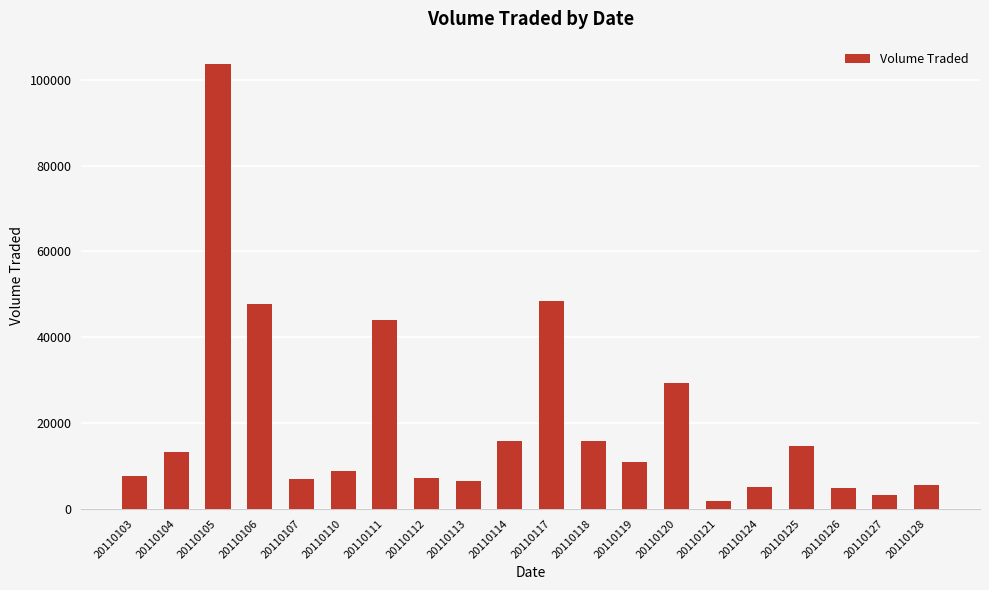

What is the difference between the maximum and second lowest values?

100400